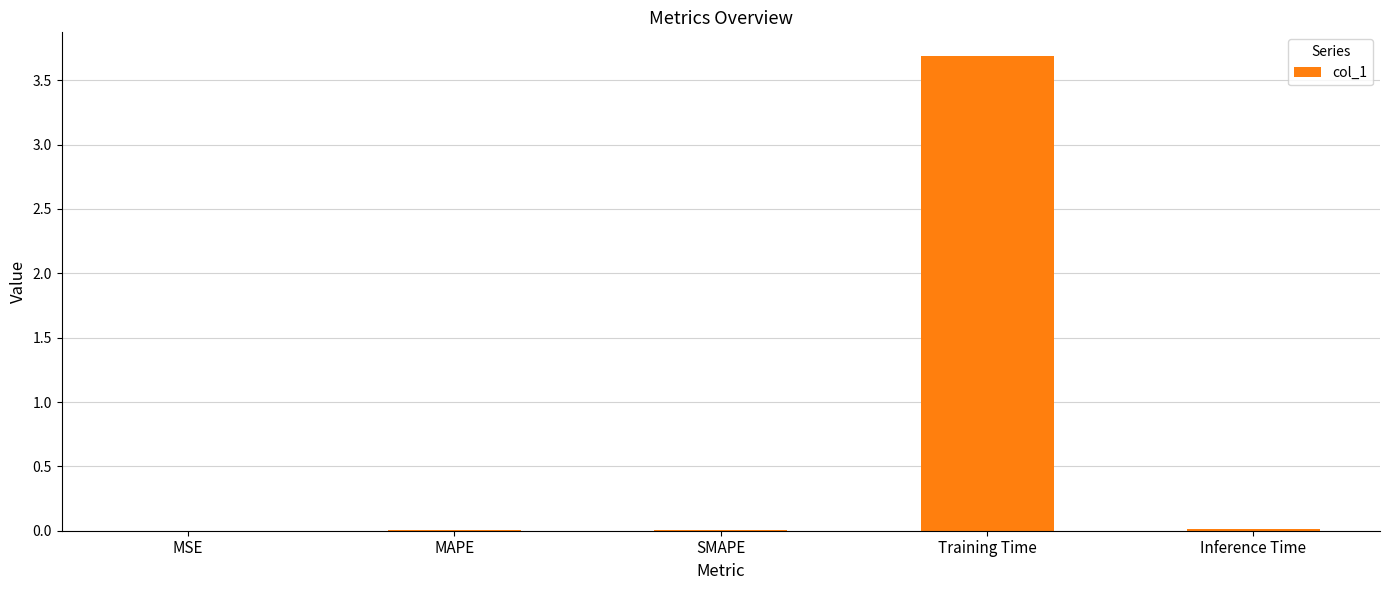

What is the approximate value at Training Time?

3.7